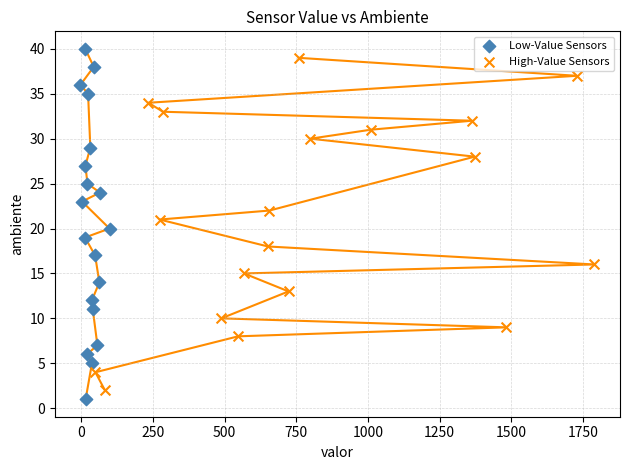

Which series has the largest Y range (max minus min)?

Low-Value Sensors